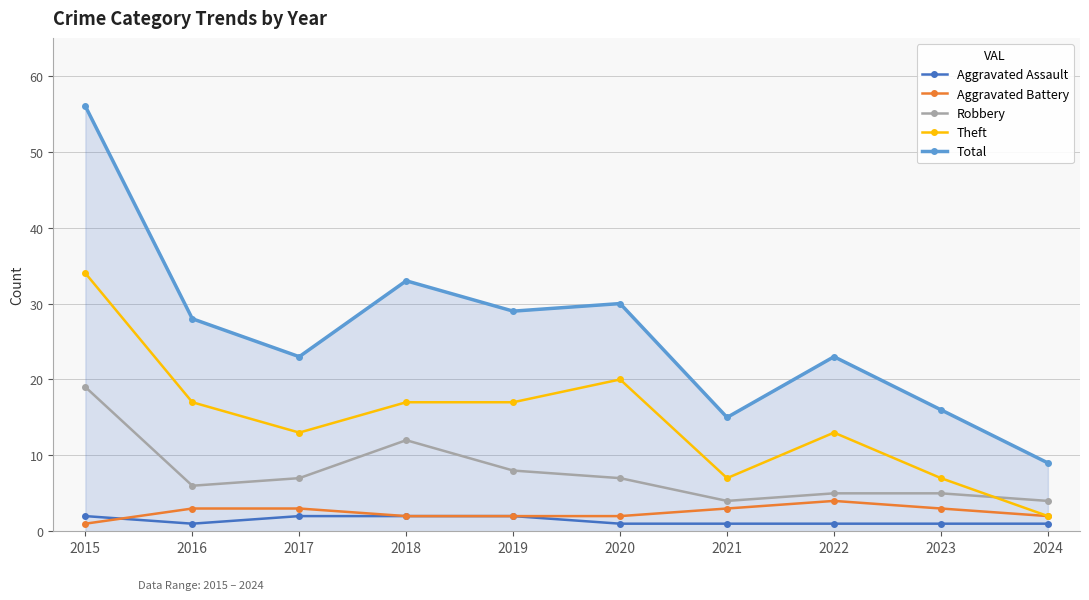

Count the number of data series in this chart.

5